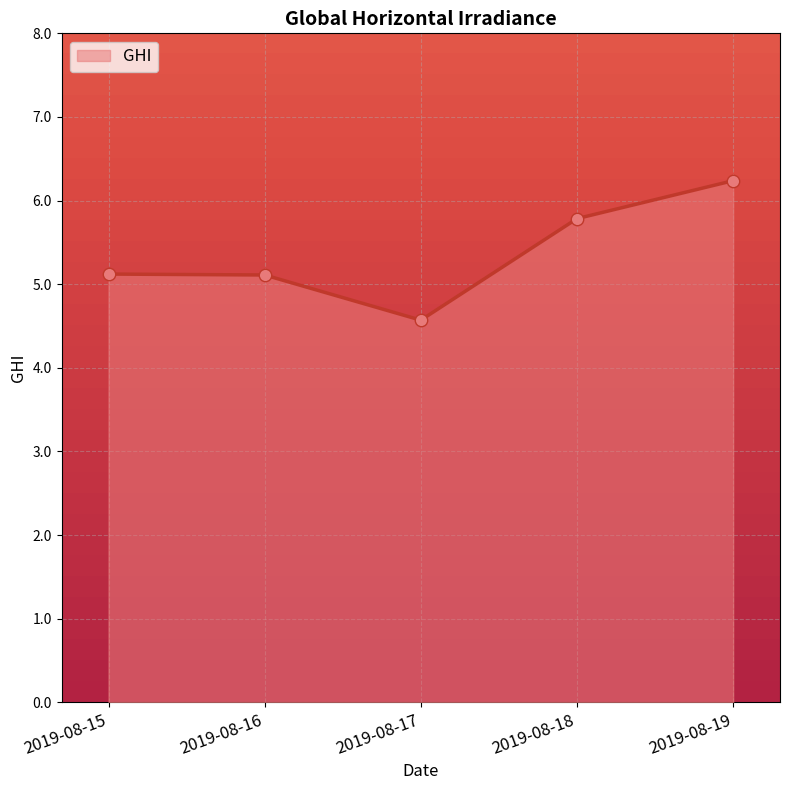

Approximately how many times larger is the value at 2019-08-18 compared to 2019-08-17?

1.3